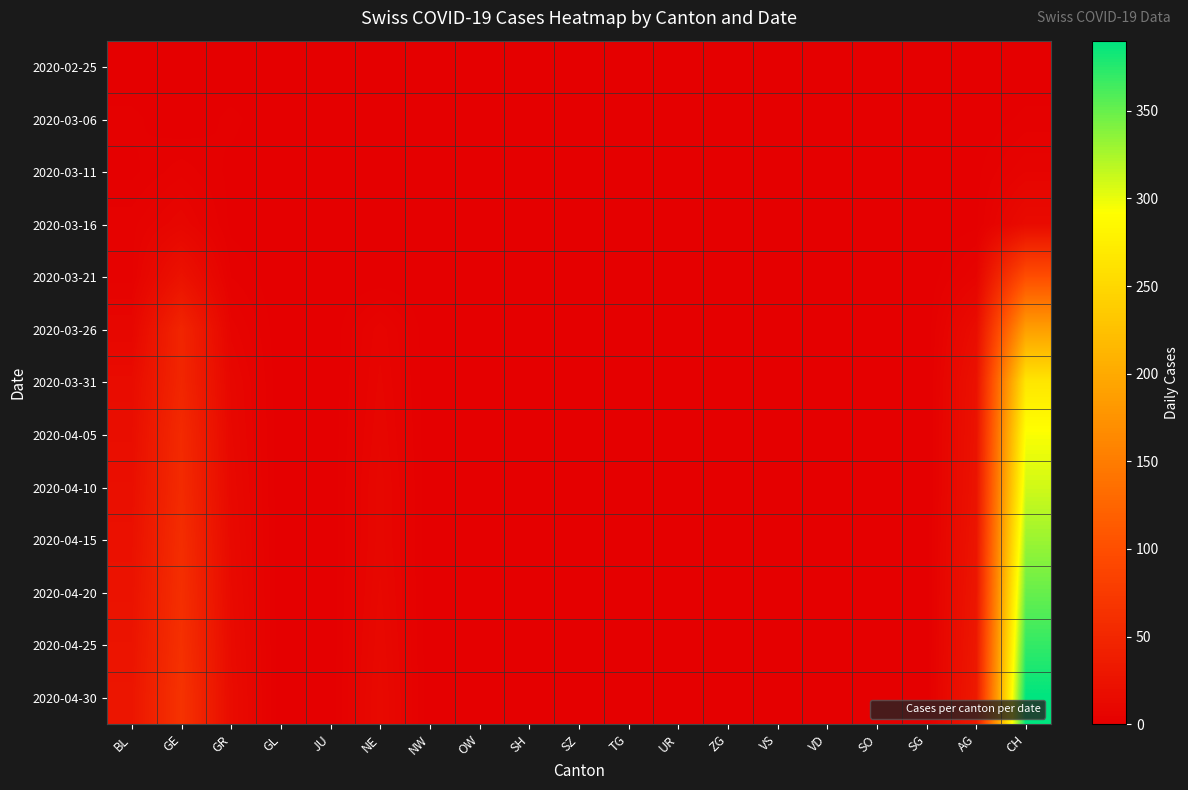

How many series are shown in this chart?

13